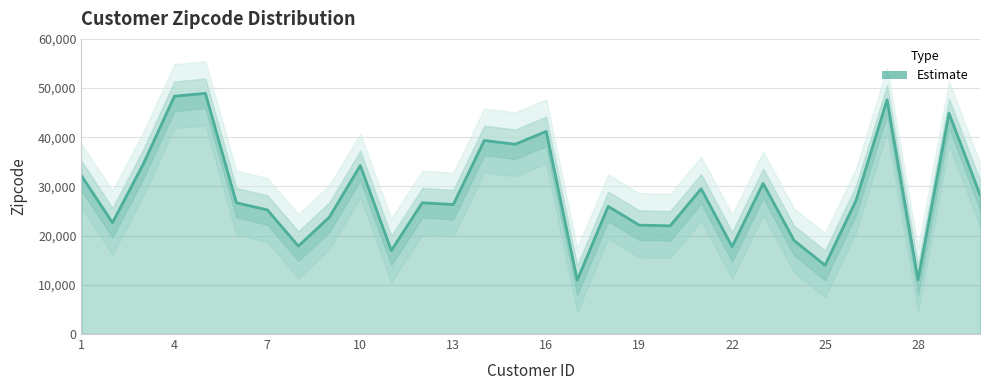

Reading left to right, extract all data points from this chart.

1=32179	2=22632	3=34616	4=48344	5=48929	6=26678	7=25230	8=17875	9=23756	10=34258	11=16970	12=26693	13=26314	14=39341	15=38583	16=41194	17=10947	18=25951	19=22138	20=21993	21=29522	22=17758	23=30630	24=19009	25=13977	26=27174	27=47616	28=11012	29=44869	30=28320